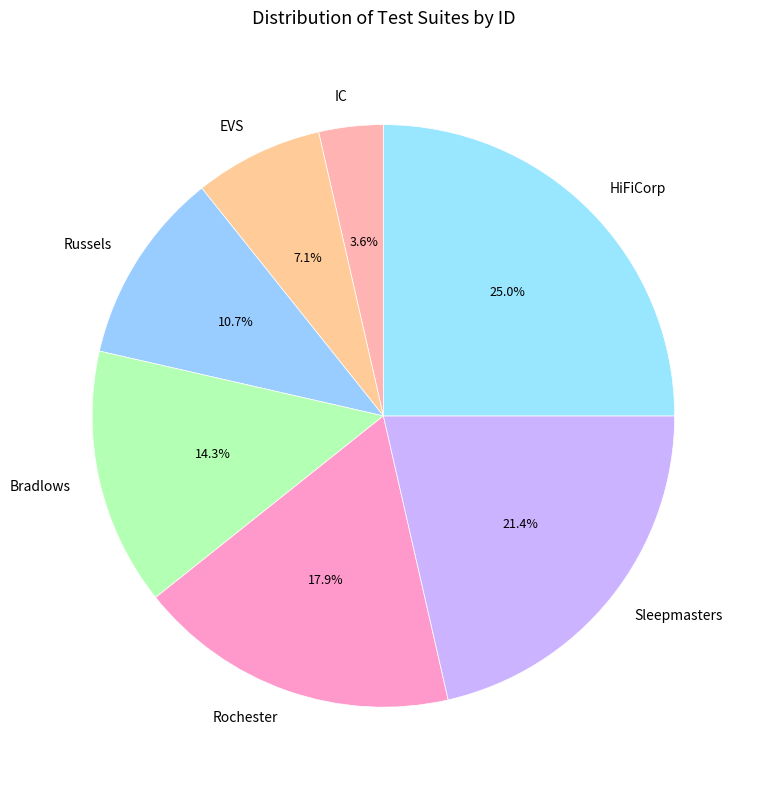

True or false: EVS accounts for 7% of the total.

True